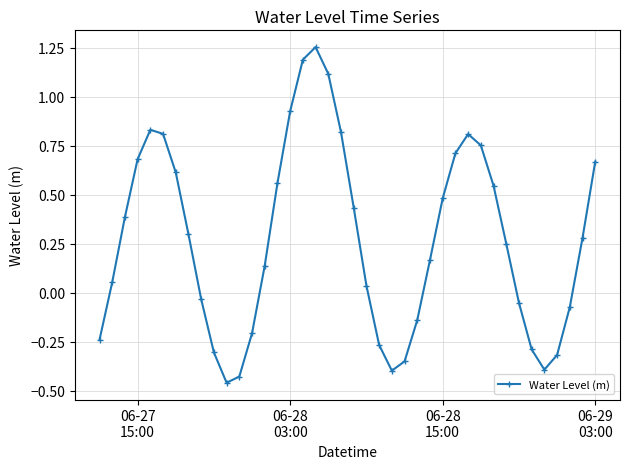

How many data points are less than 0?

15